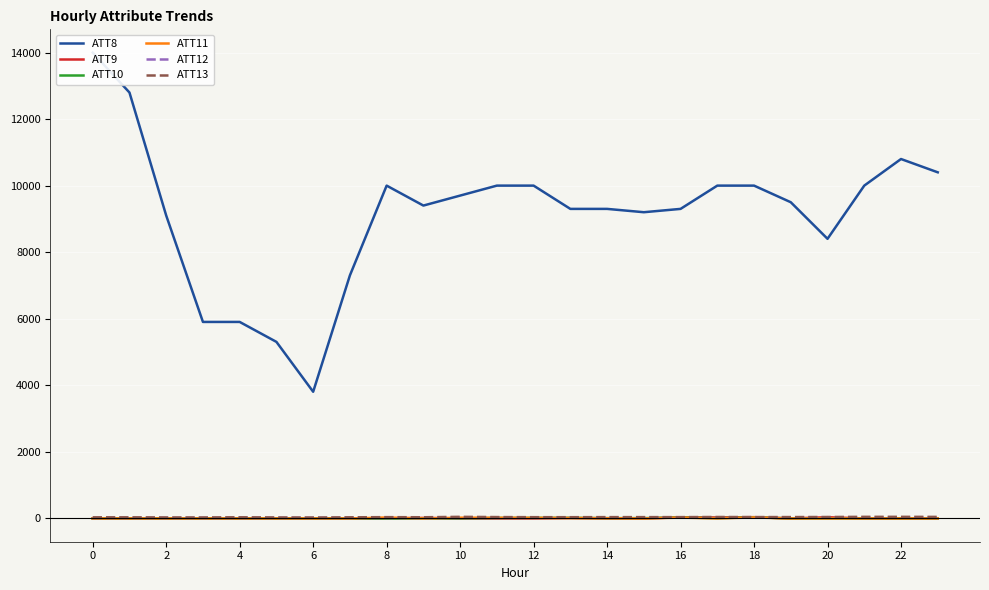

What is the sum of the ATT10 values at 16 and 14?

19.0